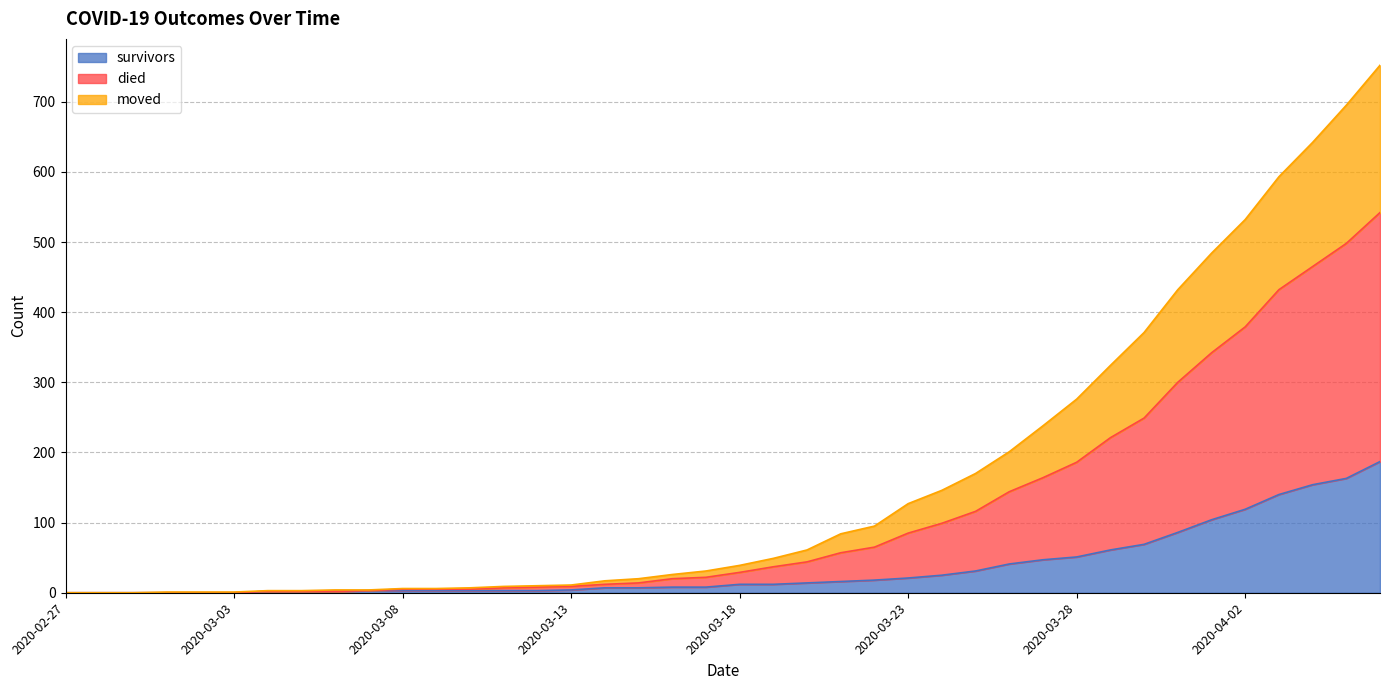

What is the label of the 11th point from the right?

2020-03-27